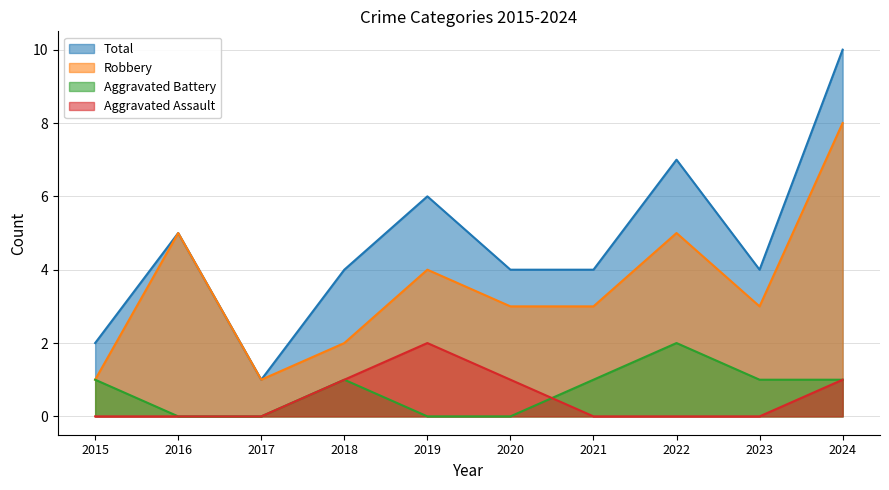

Where does the Total series first go above 4?

2016